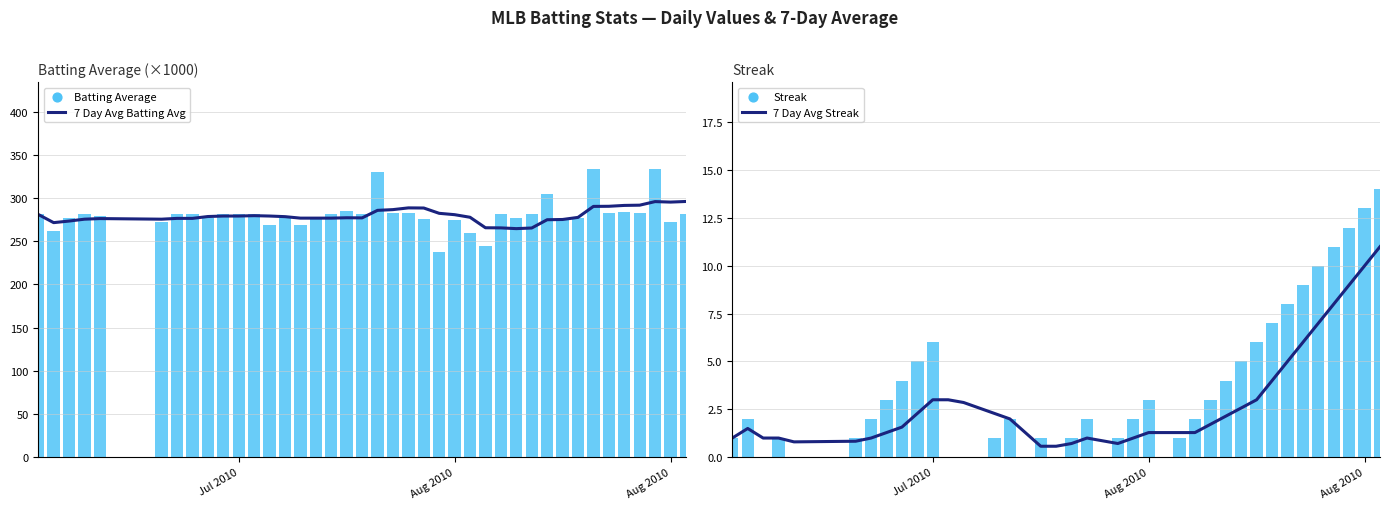

What are all the series names shown in the legend?

7 Day Avg Batting Avg, Batting Average, 7 Day Avg Streak, Streak